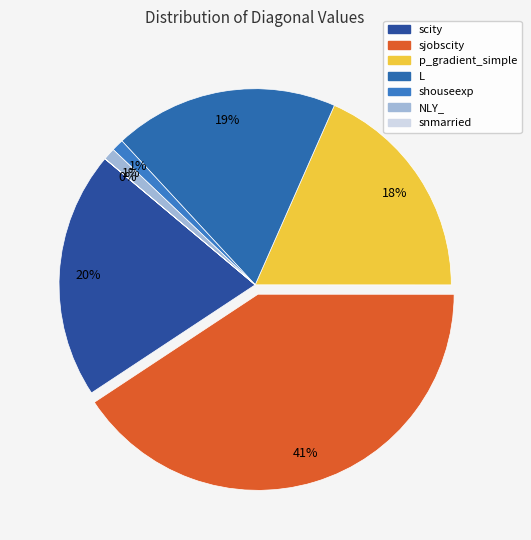

What is the change in value from L to shouseexp?

-17.5